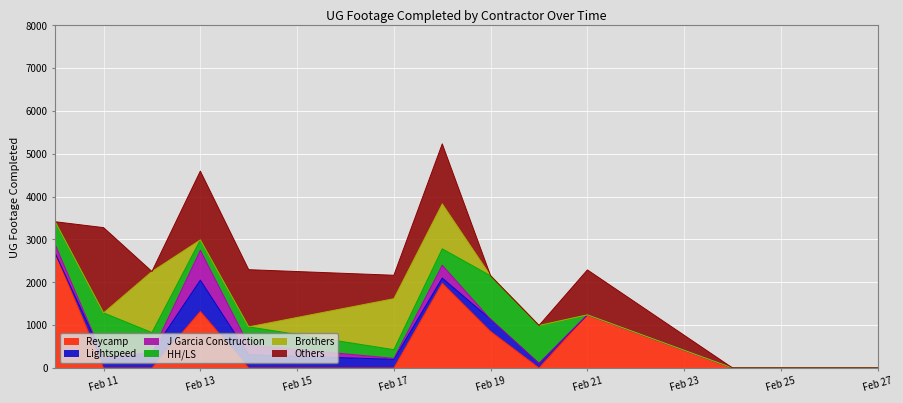

Reading left to right, what are all the values shown in this chart?

Reycamp: 2025-02-10=2677	2025-02-11=0	2025-02-12=0	2025-02-13=1319	2025-02-14=0	2025-02-17=0	2025-02-18=1978	2025-02-19=851	2025-02-20=0	2025-02-21=1240	2025-02-24=0	2025-02-25=0	2025-02-26=0	2025-02-27=0
Lightspeed: 2025-02-10=0	2025-02-11=241	2025-02-12=366	2025-02-13=732	2025-02-14=309	2025-02-17=202	2025-02-18=120	2025-02-19=283	2025-02-20=106	2025-02-21=0	2025-02-24=0	2025-02-25=0	2025-02-26=0	2025-02-27=0
J Garcia Construction: 2025-02-10=202	2025-02-11=0	2025-02-12=0	2025-02-13=696	2025-02-14=227	2025-02-17=23	2025-02-18=300	2025-02-19=0	2025-02-20=0	2025-02-21=0	2025-02-24=0	2025-02-25=0	2025-02-26=0	2025-02-27=0
HH/LS: 2025-02-10=534	2025-02-11=1045	2025-02-12=460	2025-02-13=242	2025-02-14=424	2025-02-17=202	2025-02-18=383	2025-02-19=1017	2025-02-20=886	2025-02-21=0	2025-02-24=0	2025-02-25=0	2025-02-26=0	2025-02-27=0
Brothers: 2025-02-10=0	2025-02-11=0	2025-02-12=1426	2025-02-13=0	2025-02-14=0	2025-02-17=1190	2025-02-18=1050	2025-02-19=0	2025-02-20=0	2025-02-21=0	2025-02-24=0	2025-02-25=0	2025-02-26=0	2025-02-27=0
Others: 2025-02-10=0	2025-02-11=1990	2025-02-12=0	2025-02-13=1606	2025-02-14=1334	2025-02-17=547	2025-02-18=1400	2025-02-19=0	2025-02-20=0	2025-02-21=1049	2025-02-24=0	2025-02-25=0	2025-02-26=0	2025-02-27=0